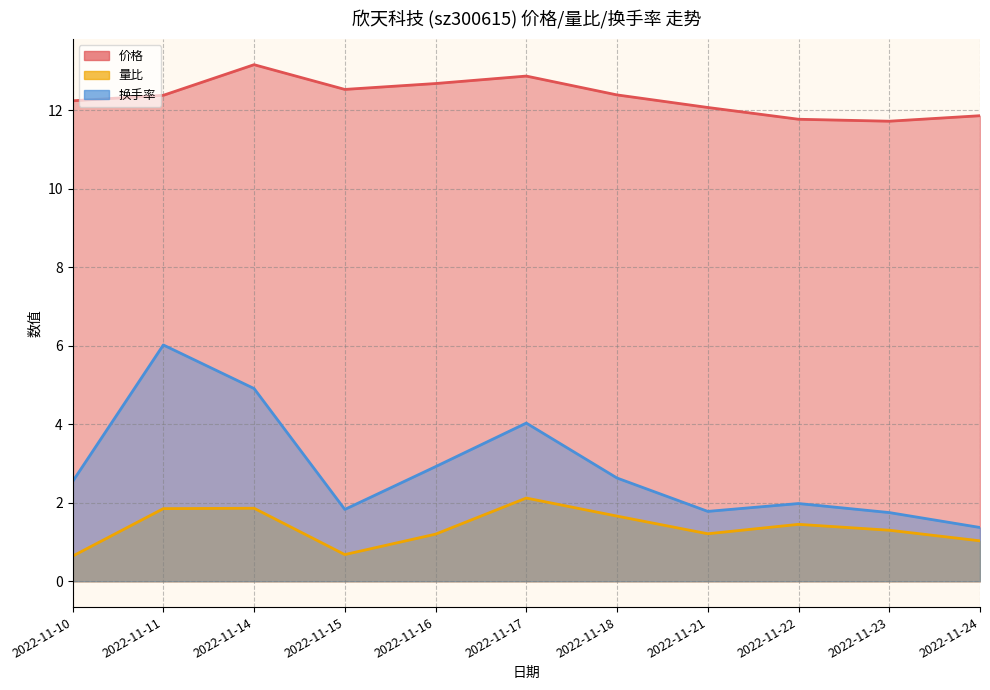

What is the maximum value shown in the chart?

13.2